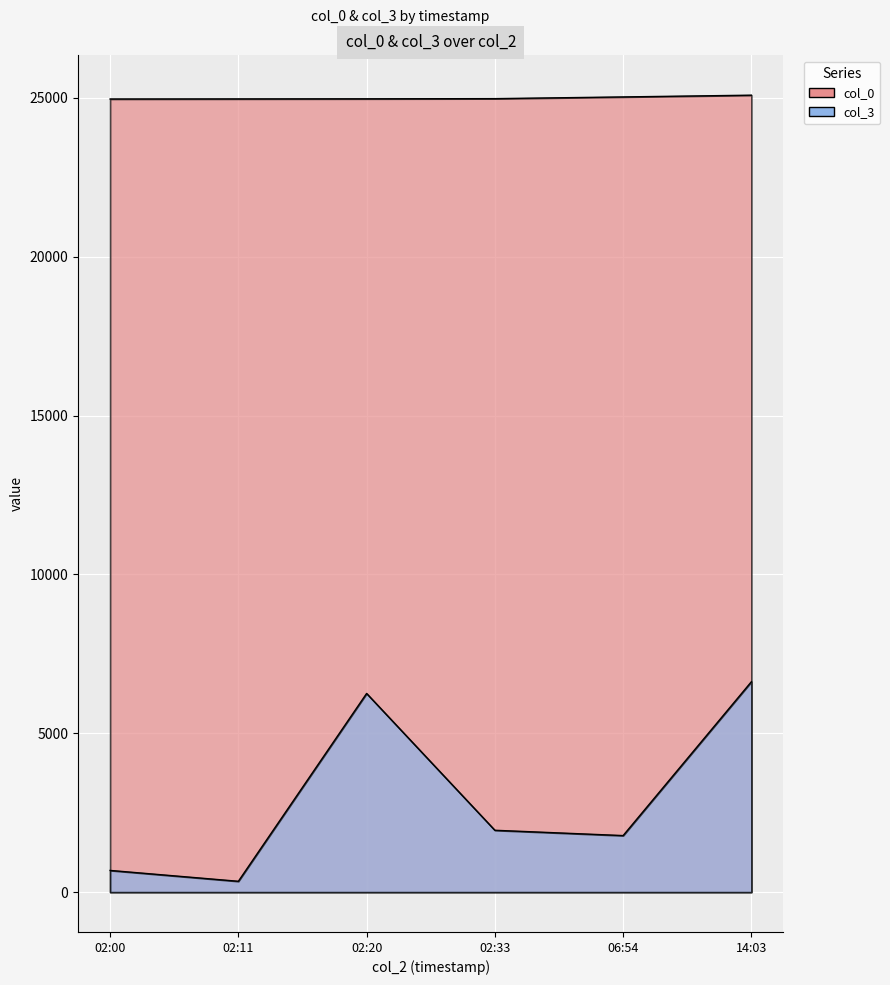

Reading left to right, what are all the values shown in this chart?

col_0: 24967	24970	24973	24978	25032	25087
col_3: 683	341	6254	1947	1780	6623